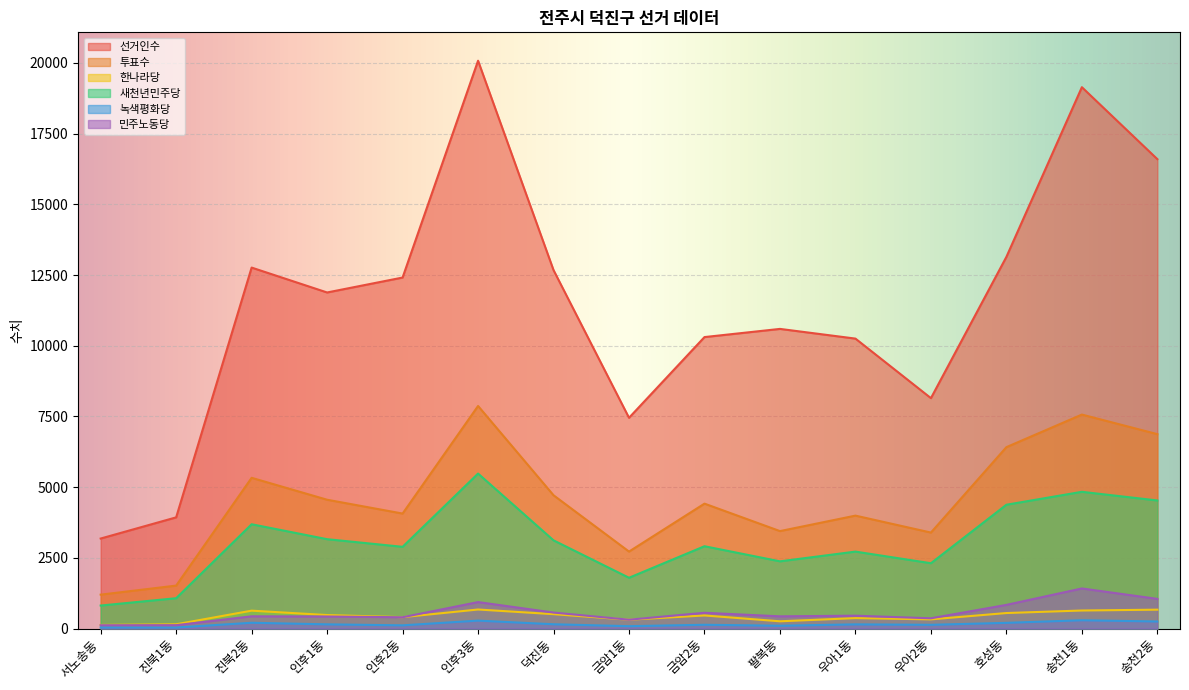

In 선거인수, how many points are lower than both neighbors (excluding endpoints)?

3